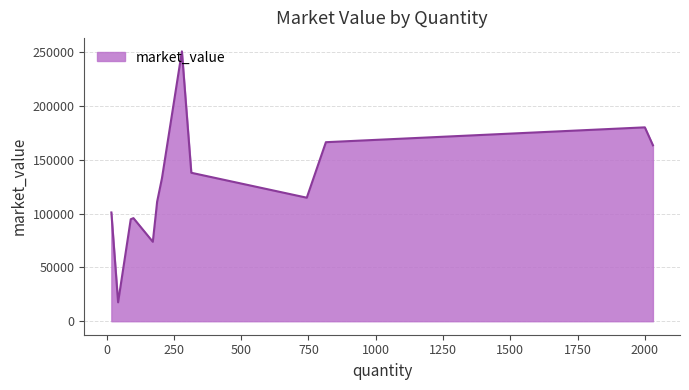

What is the greatest value displayed?

250782.0